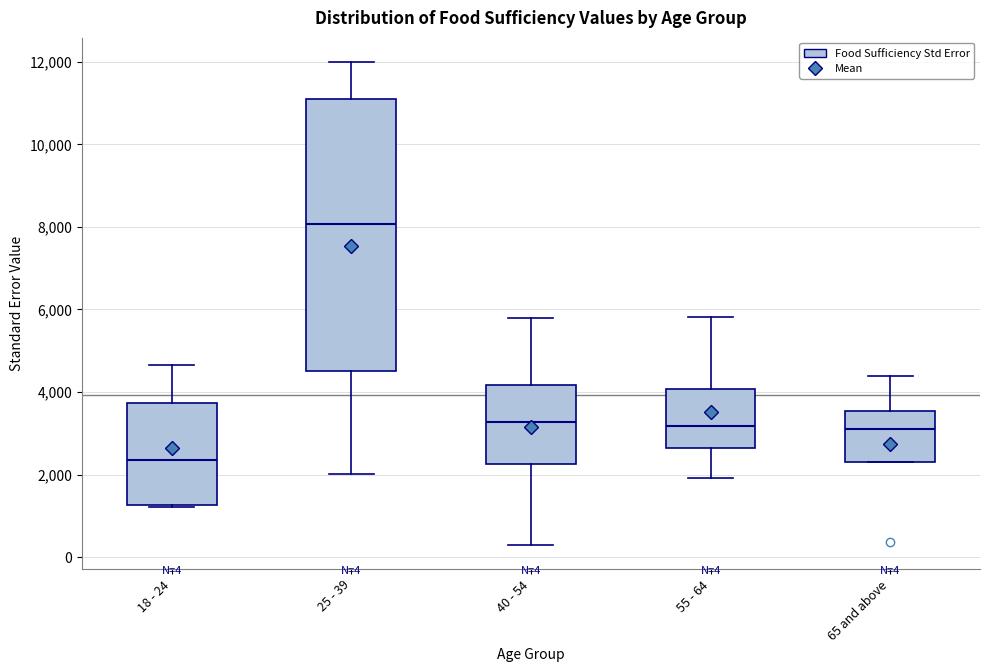

Which box is the tallest, from its lower edge to its upper edge?

25 - 39